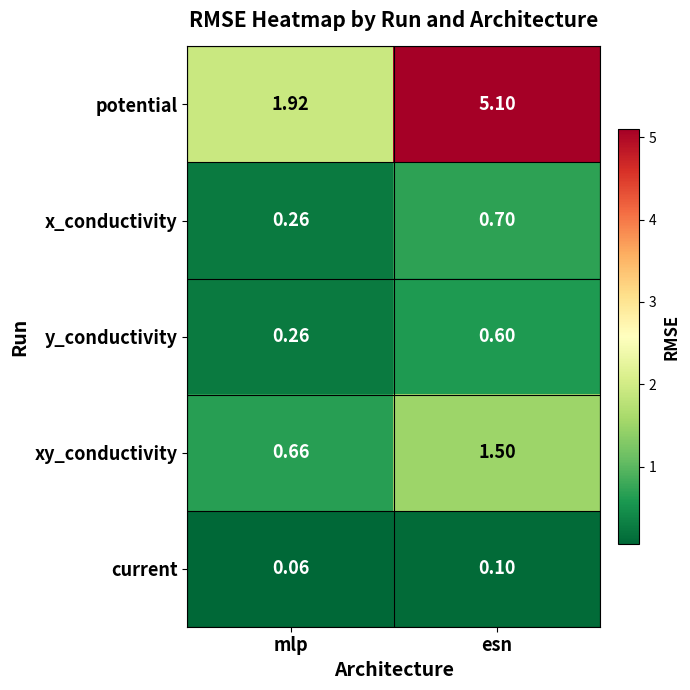

At esn, list the series in order from smallest to largest.

current, y_conductivity, x_conductivity, xy_conductivity, potential